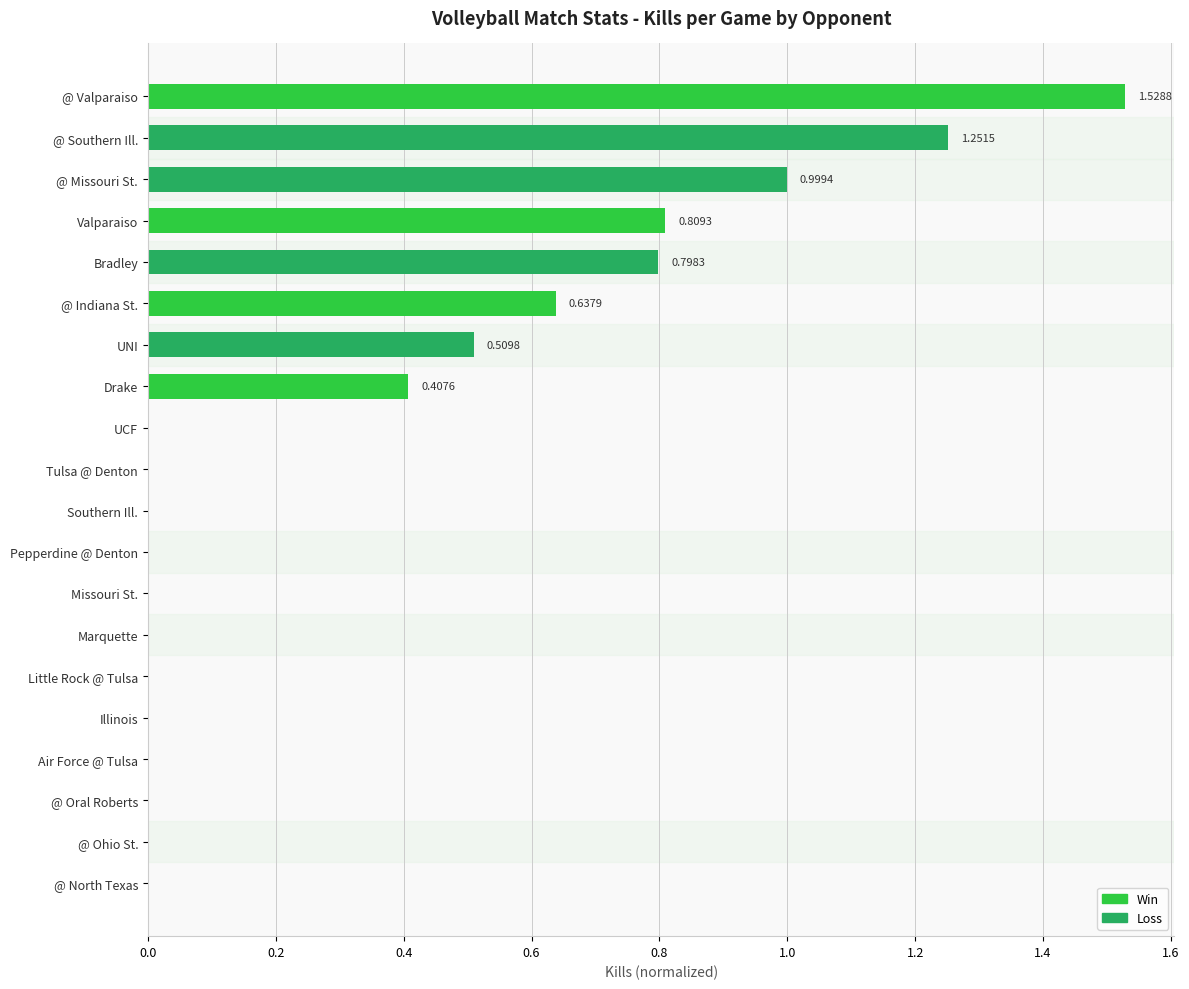

At which category does the chart reach its peak across all series?

@ Valparaiso